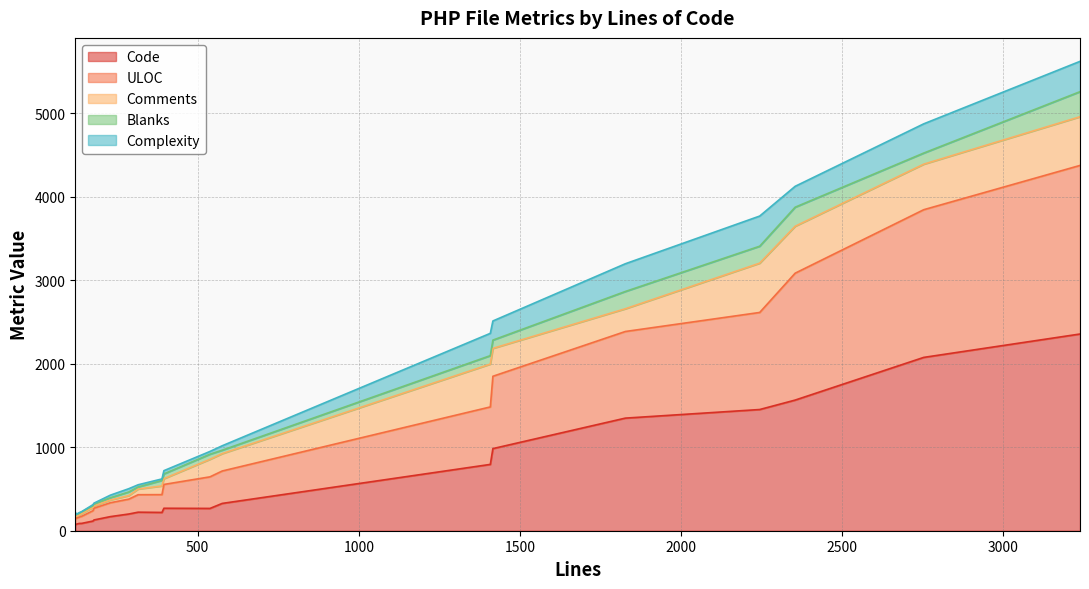

What is the maximum value for Code?

2355